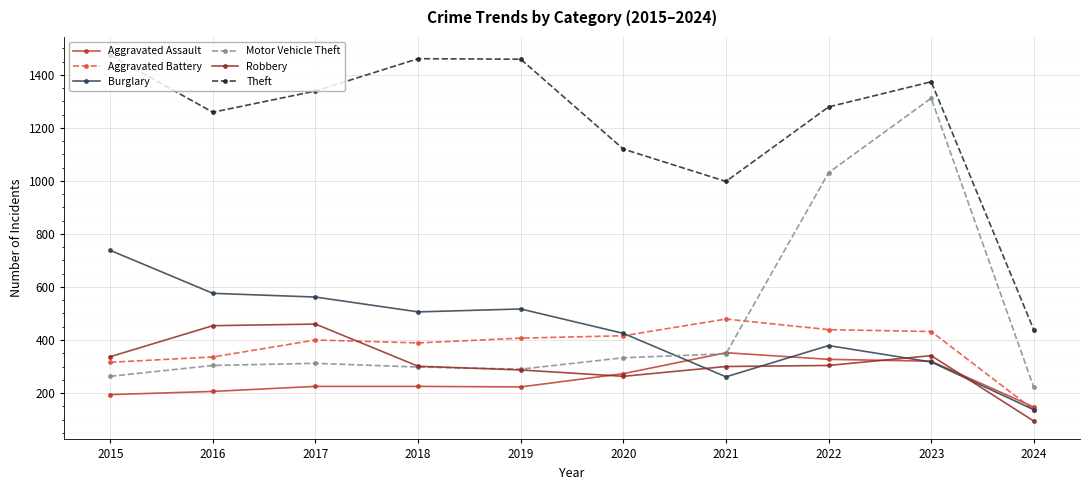

What is the value of the Theft point at the 2nd from the left?

1259